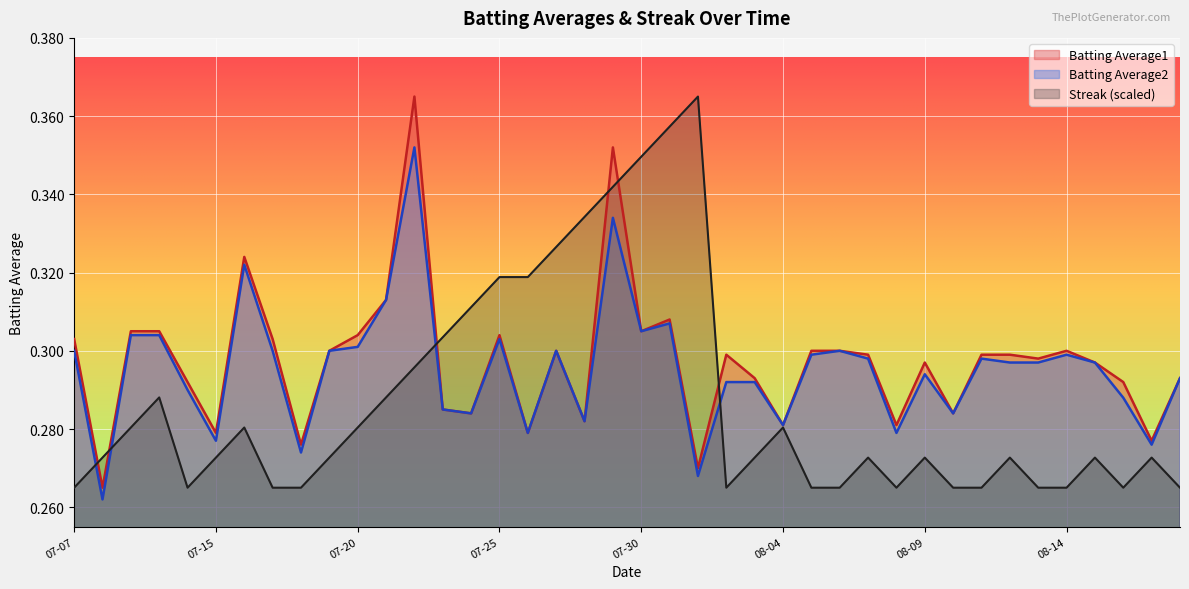

At which category is the sum across all series the highest?

2010-07-29